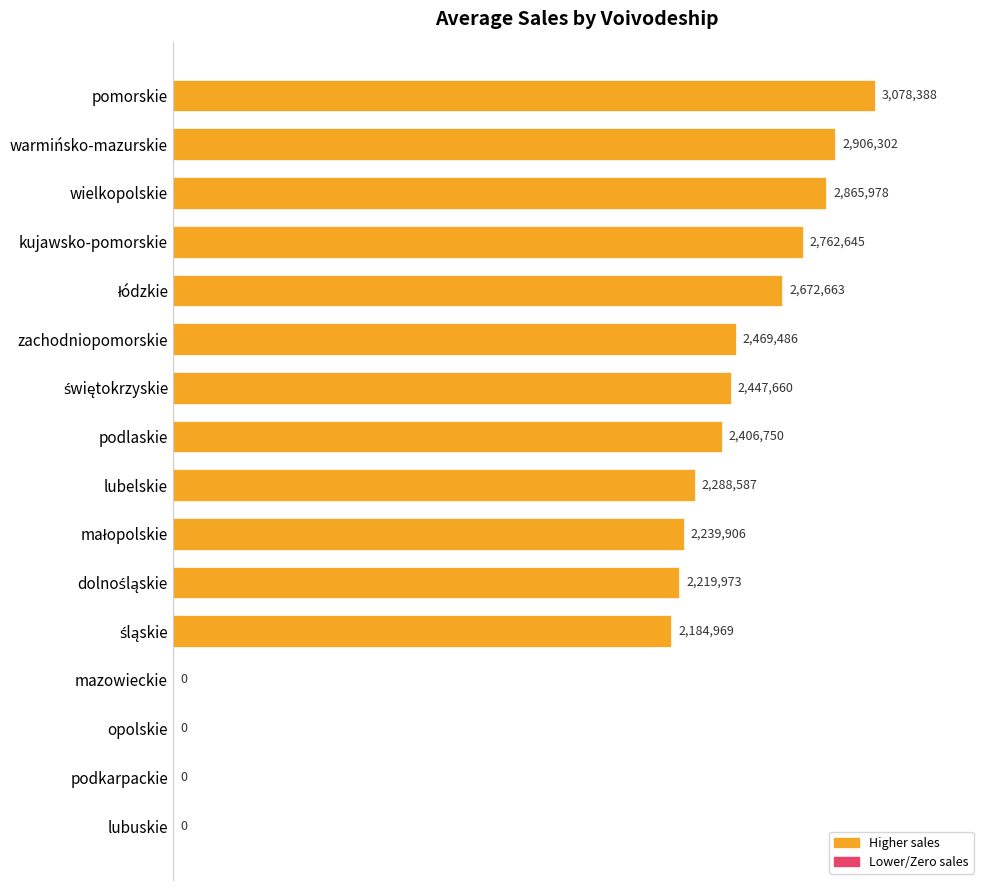

Are the bars grouped side by side (vs. stacked)?

No